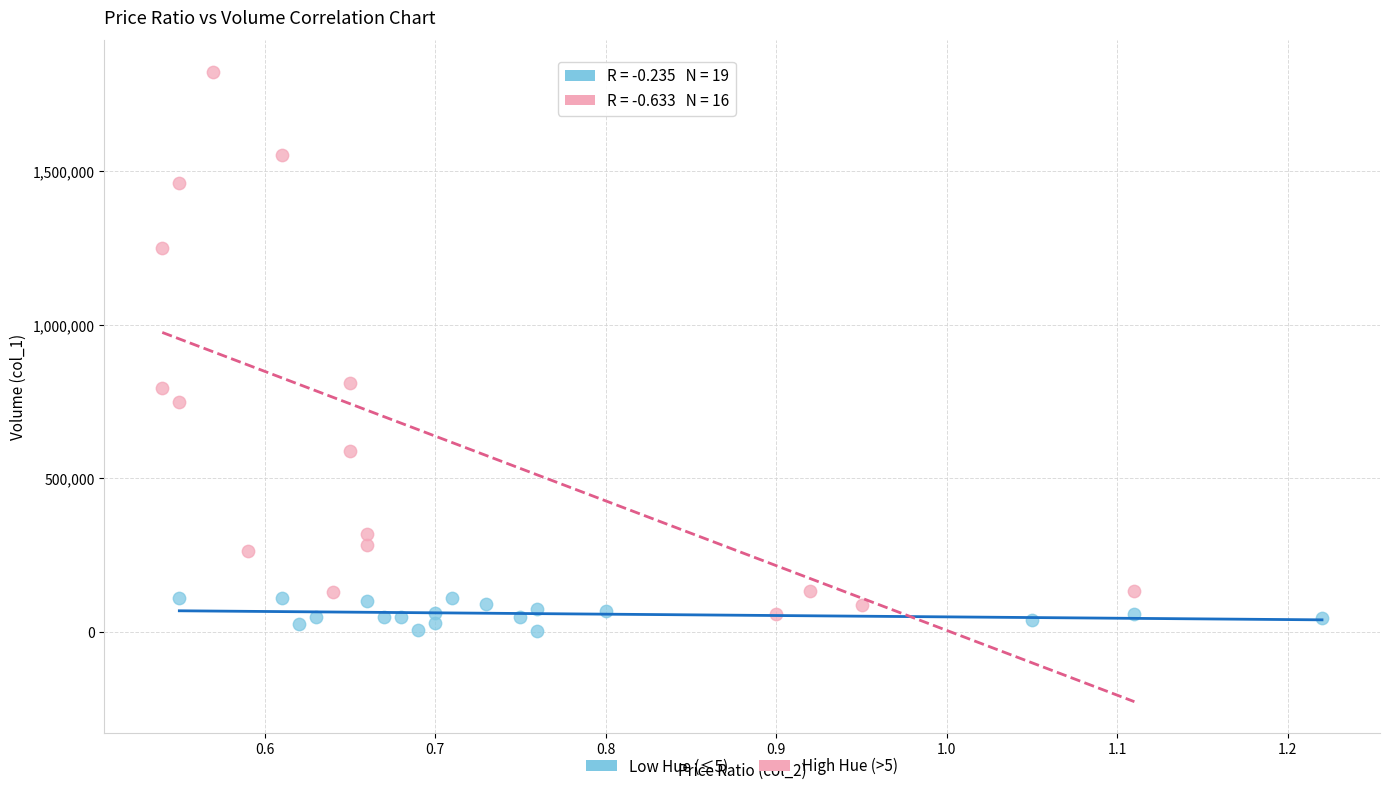

Which series contains the highest Y value?

High Hue (>5)